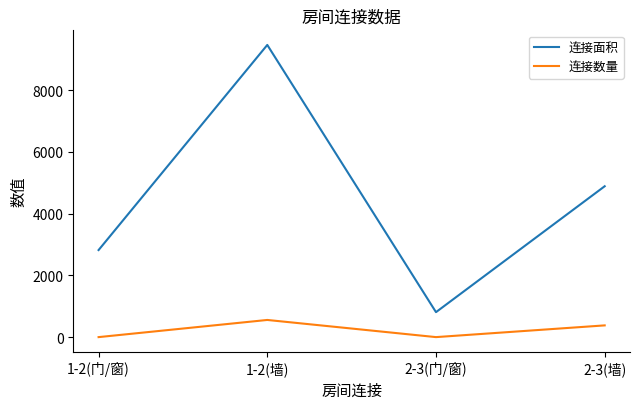

Reading left to right, what are all the values shown in this chart?

连接面积: 1-2(门/窗)=2822	1-2(墙)=9469	2-3(门/窗)=810	2-3(墙)=4890
连接数量: 1-2(门/窗)=1	1-2(墙)=557	2-3(门/窗)=1	2-3(墙)=381